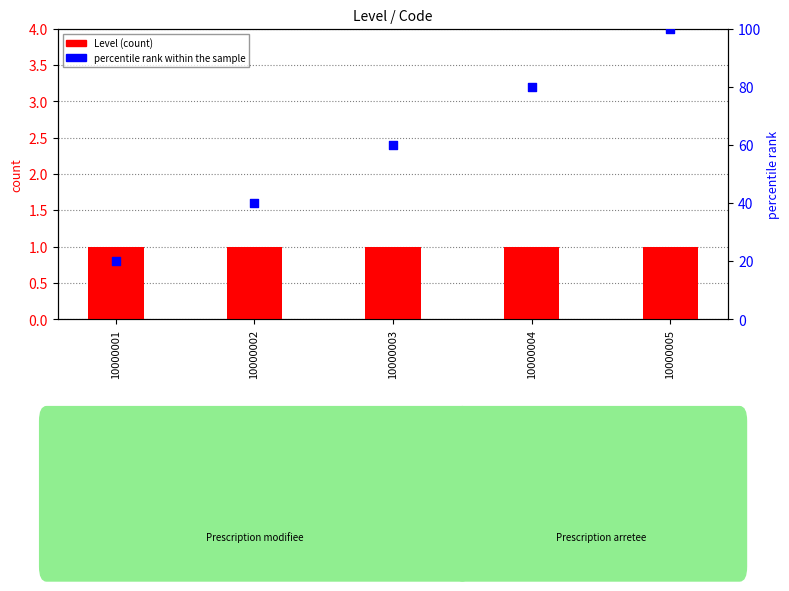

Which series reaches the minimum Y coordinate?

Level (count)